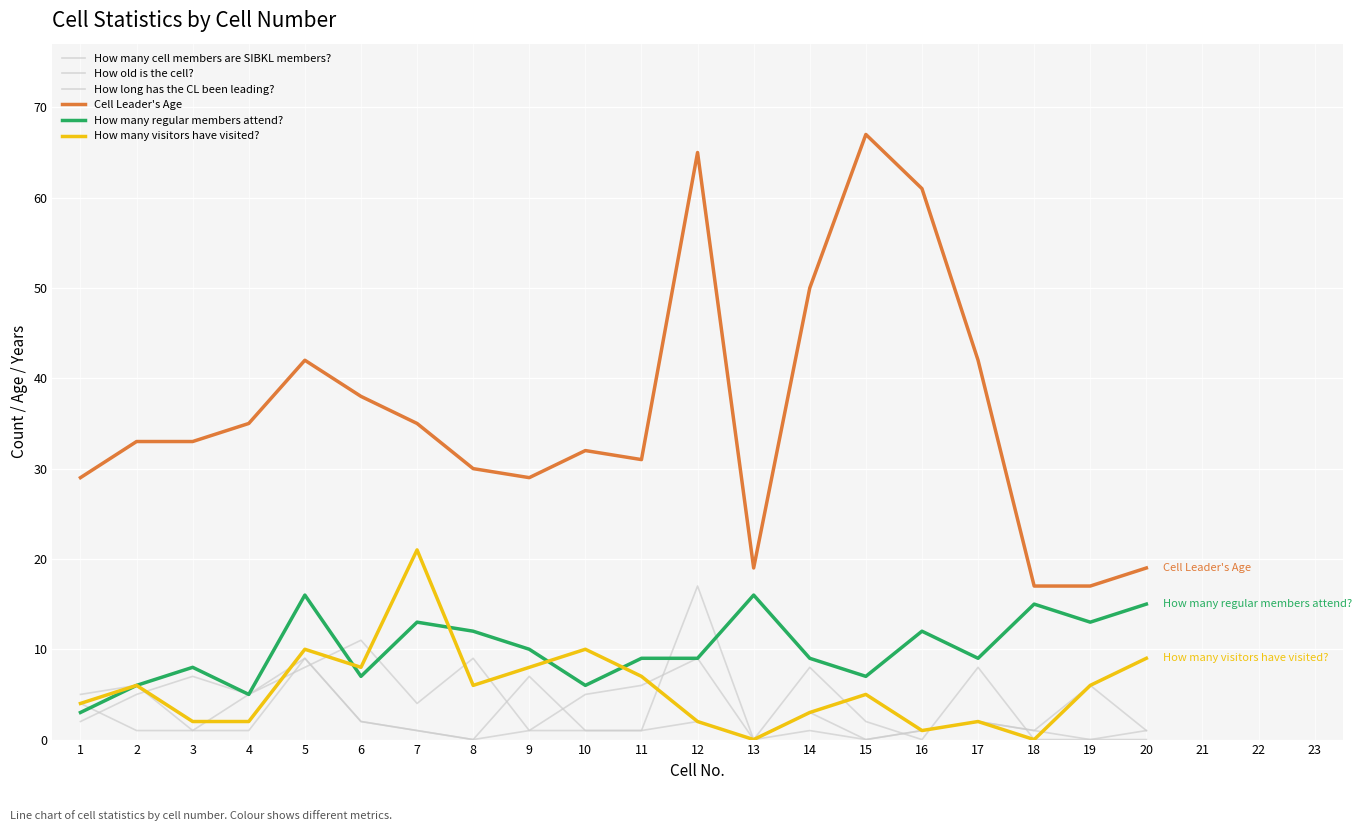

Reading left to right, what are all the values shown in this chart?

How many cell members are SIBKL members?: 2	5	7	5	8	11	4	9	1	5	6	9	0	8	2	0	8	0	0	0
How old is the cell?: 5	6	1	5	9	2	1	0	7	1	1	17	0	3	0	1	2	1	6	1
How long has the CL been leading?: 4	1	1	1	9	2	1	0	1	1	1	2	0	1	0	1	2	1	0	1
Cell Leader's Age: 29	33	33	35	42	38	35	30	29	32	31	65	19	50	67	61	42	17	17	19
How many regular members attend?: 3	6	8	5	16	7	13	12	10	6	9	9	16	9	7	12	9	15	13	15
How many visitors have visited?: 4	6	2	2	10	8	21	6	8	10	7	2	0	3	5	1	2	0	6	9